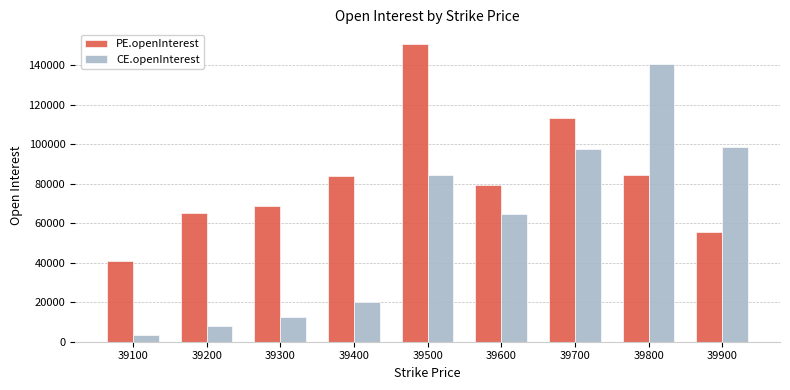

Which series changed the most between 39500 and 39700?

PE.openInterest